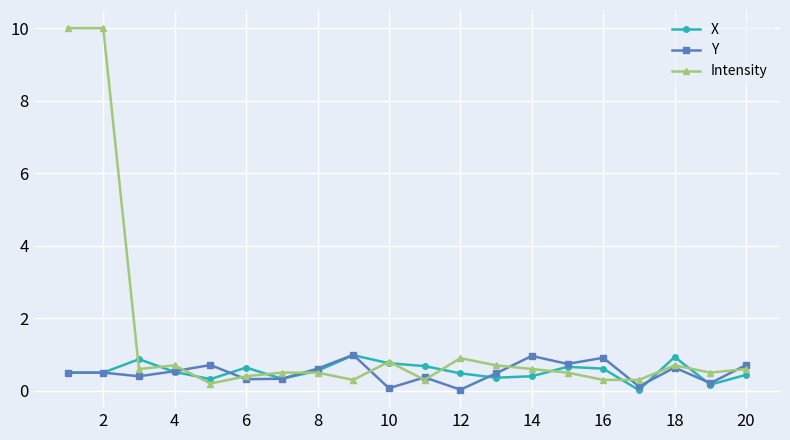

What is the difference between the second highest and minimum values in the X series?

0.9